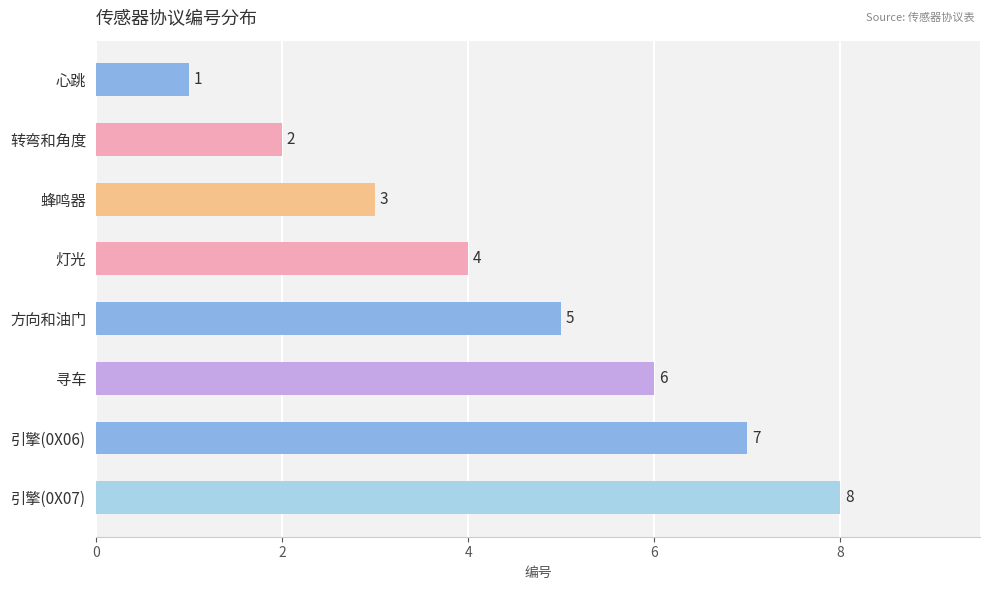

How many distinct data groups are displayed?

1